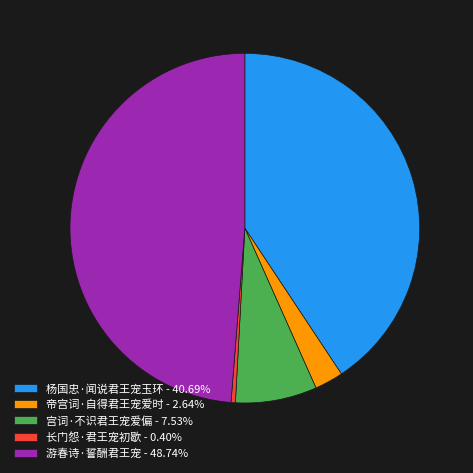

Approximately how many times larger is the value at 宫词·不识君王宠爱偏 - 7.53% compared to 帝宫词·自得君王宠爱时 - 2.64%?

2.8